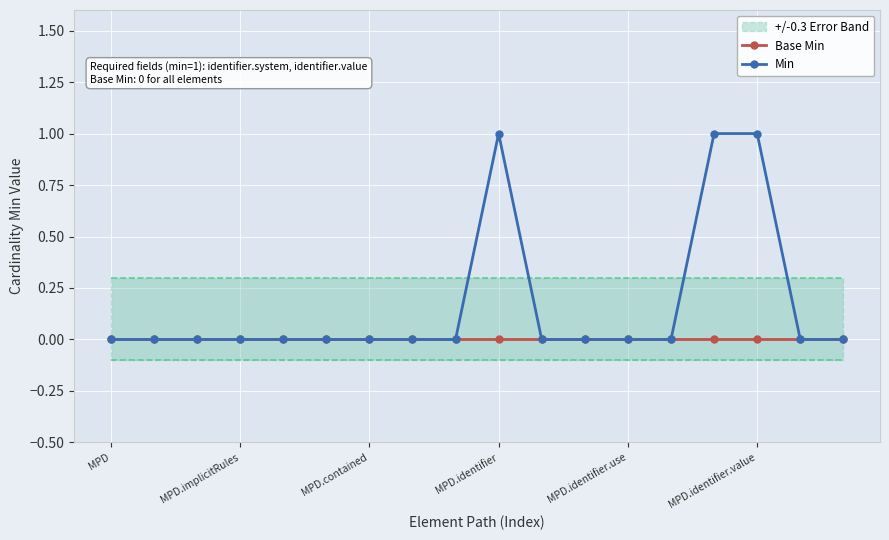

Is it true that Min equals -1 at MPD.contained?

False